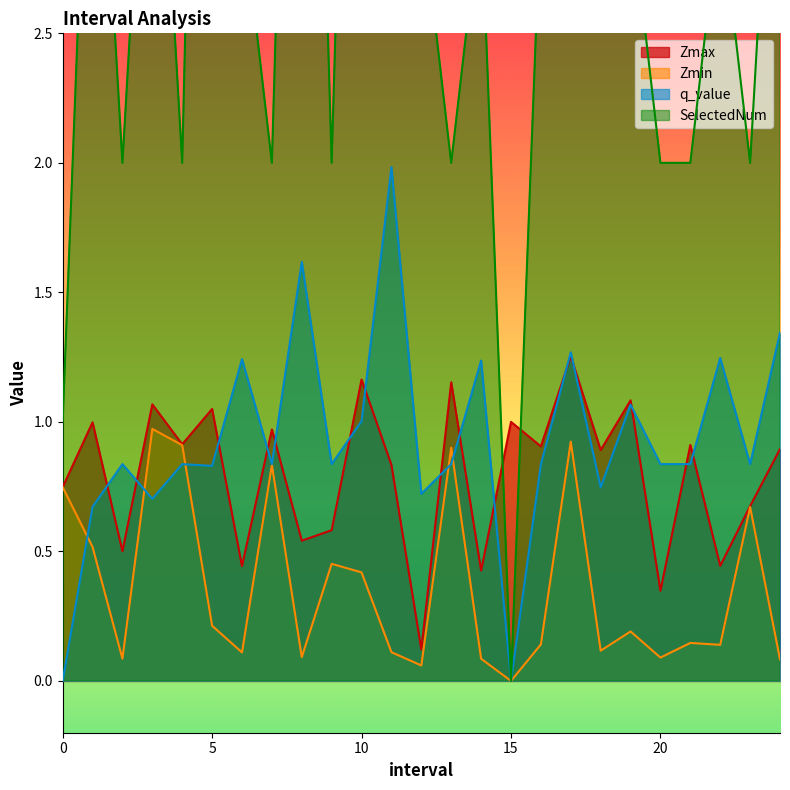

The value of Zmax at 18.0 is 1.6. True or false?

False